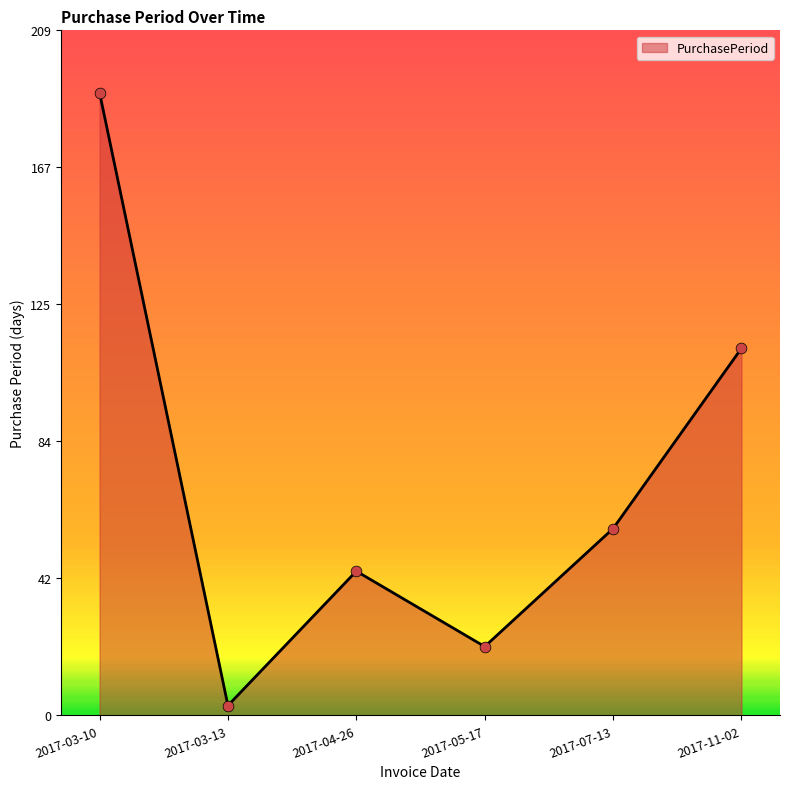

Between 2017-03-13 and 2017-07-13, which is larger?

2017-07-13